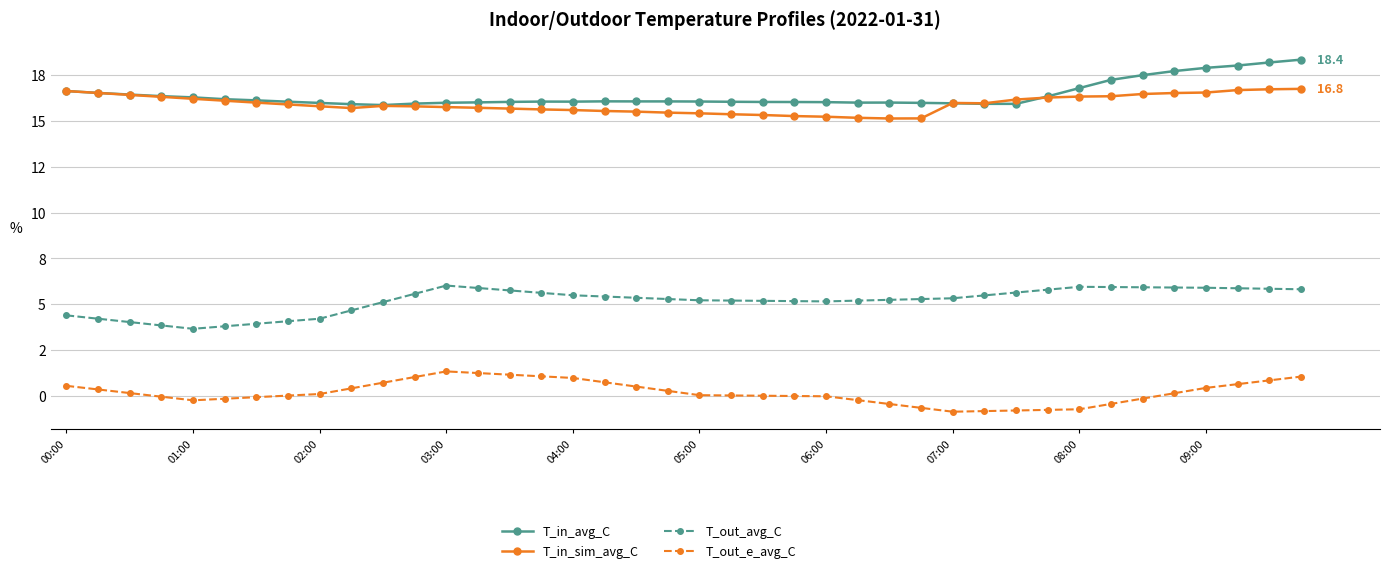

What are all the series names shown in the legend?

T_in_avg_C, T_in_sim_avg_C, T_out_avg_C, T_out_e_avg_C